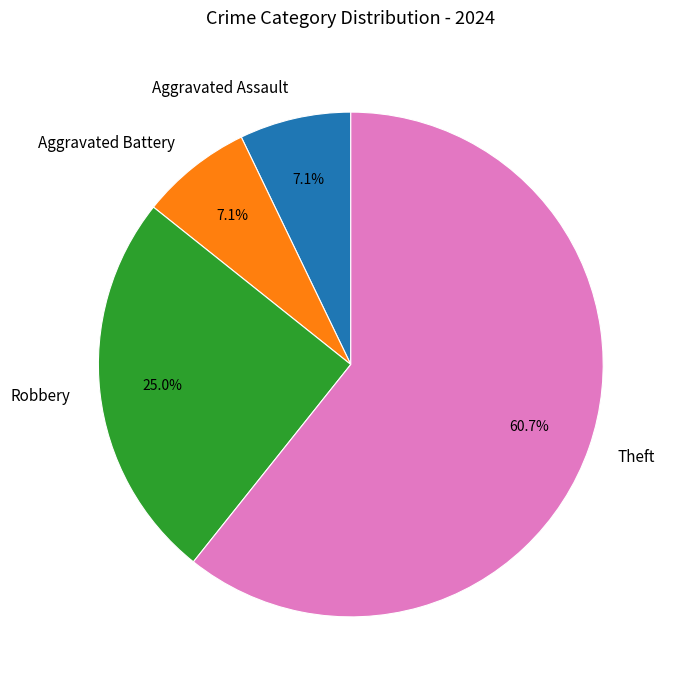

What is the total percentage of Theft and Aggravated Assault?

67.9%